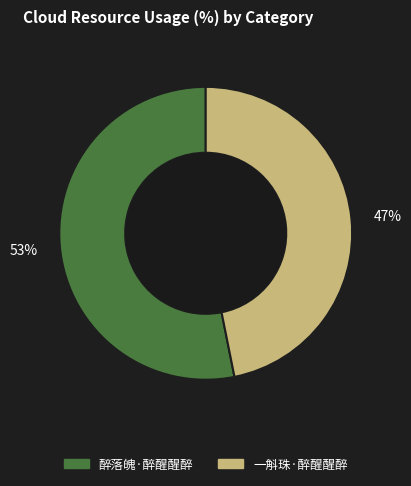

Is the sum of 53% and 47% greater than half?

Yes